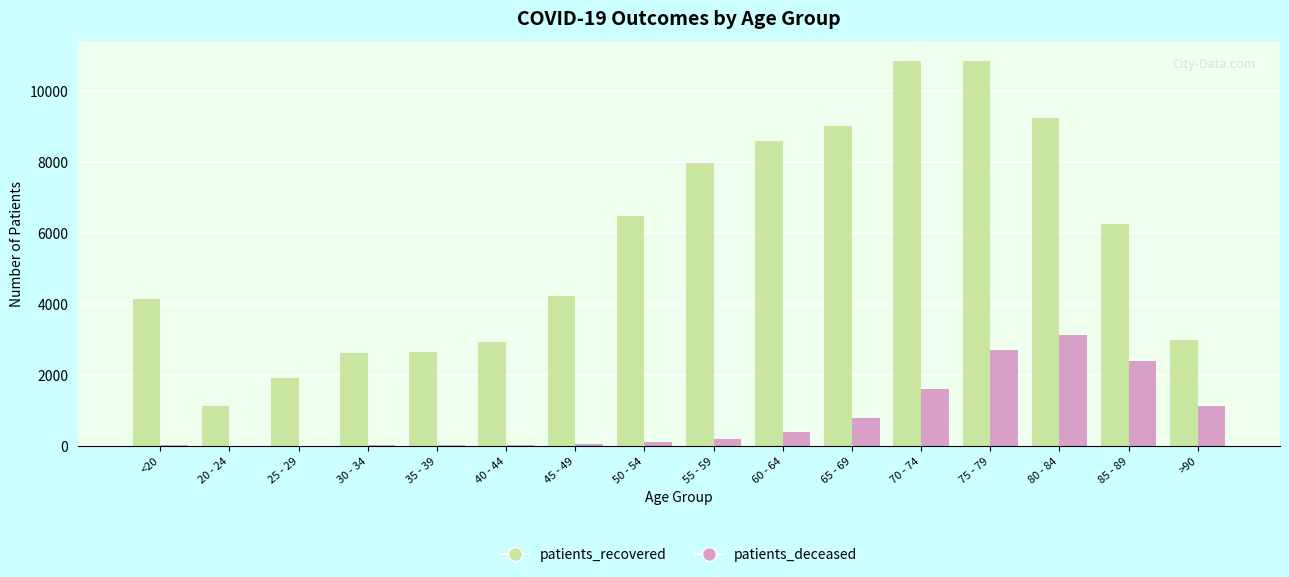

How many groups of bars are there?

16